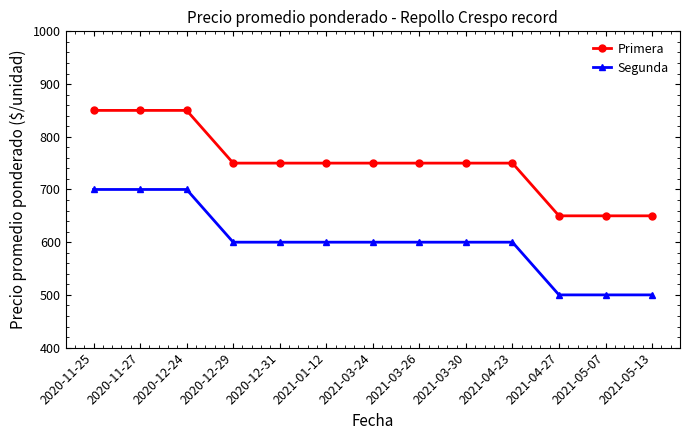

Count the number of categories in the chart.

13